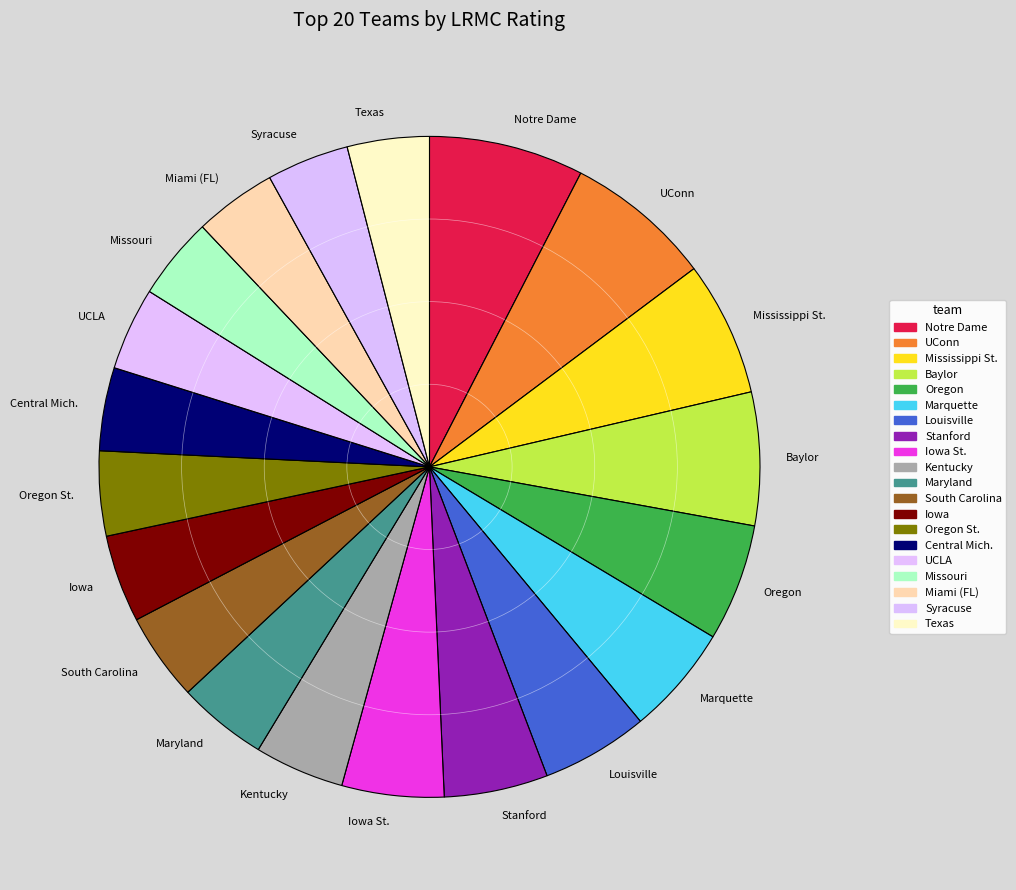

True or false: Kentucky accounts for 4% of the total.

True